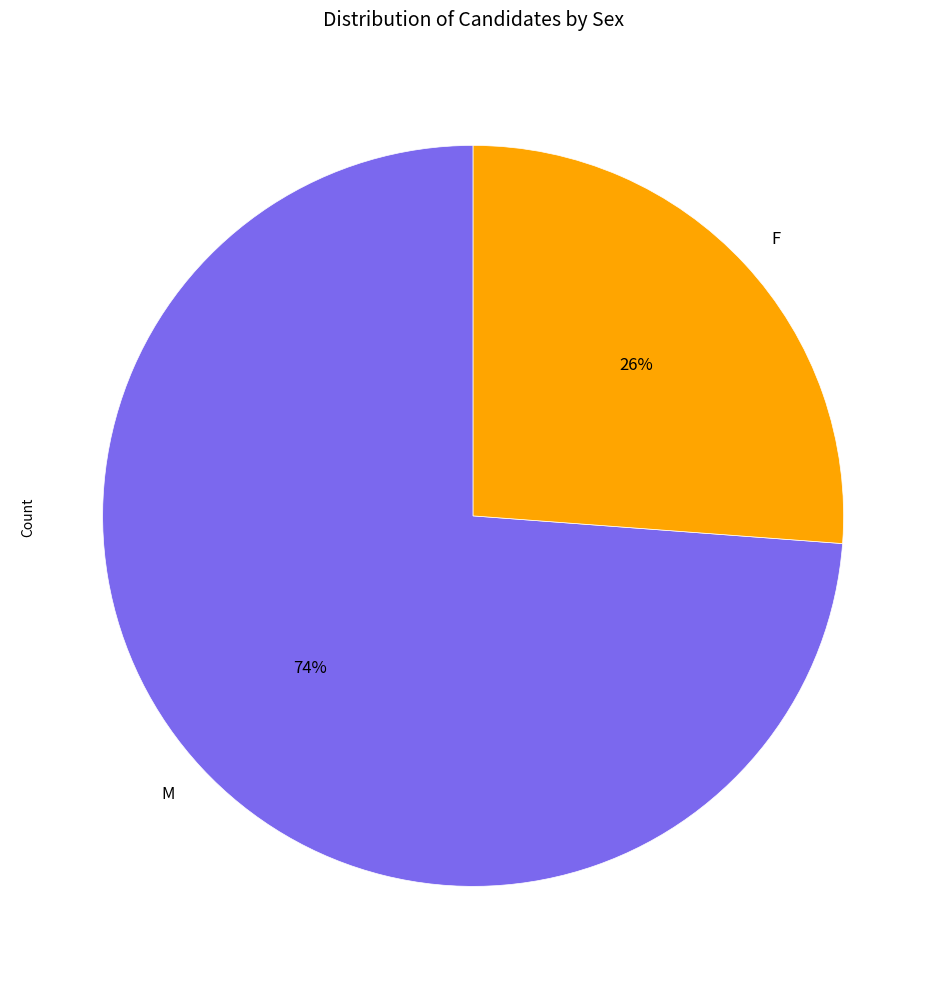

Rank the categories by value from lowest to highest.

F, M